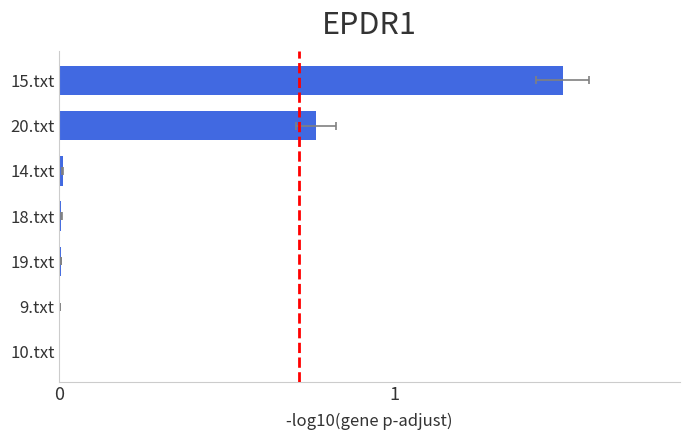

What is the difference between the maximum and minimum values?

1.5